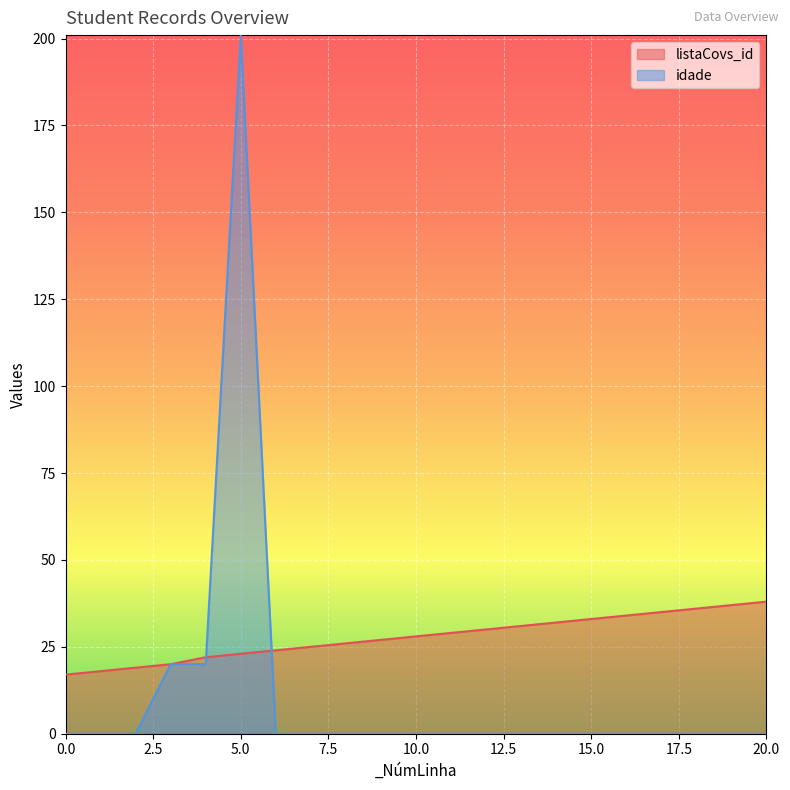

Count the number of data series in this chart.

2